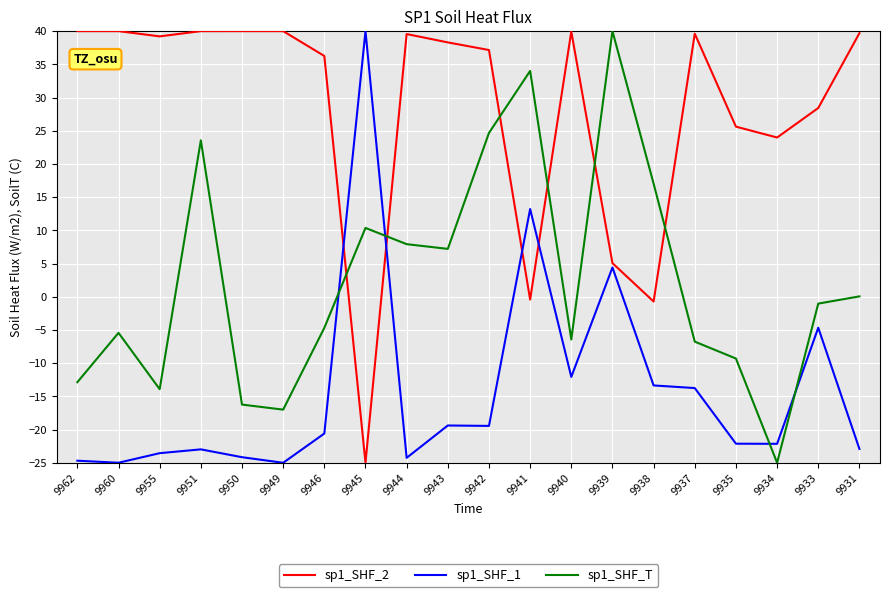

Rank the series by their average value, from lowest to highest.

sp1_SHF_1, sp1_SHF_T, sp1_SHF_2